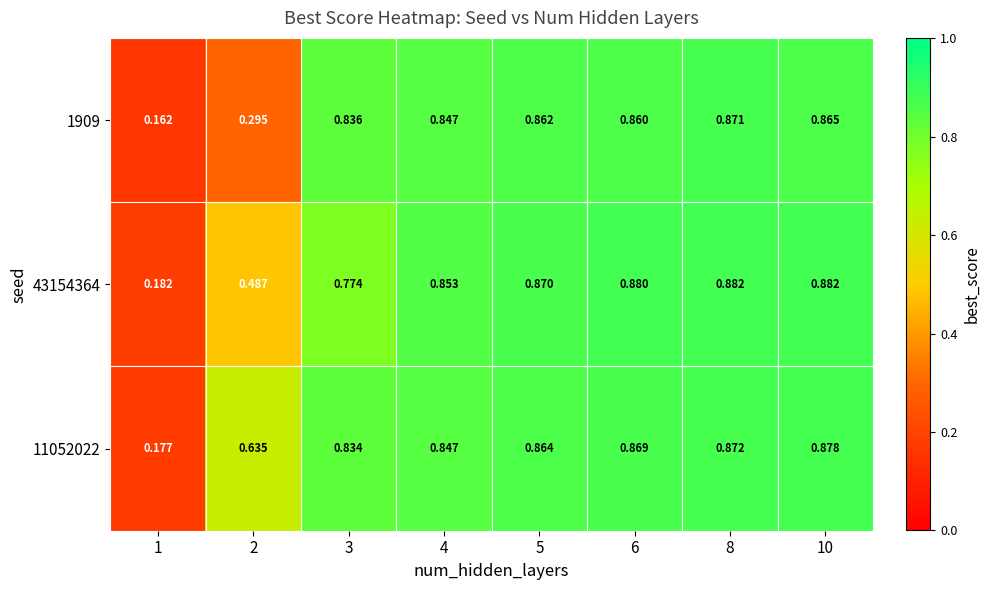

Is the value of 11052022 at 1 greater than the value of 1909 at 2?

No